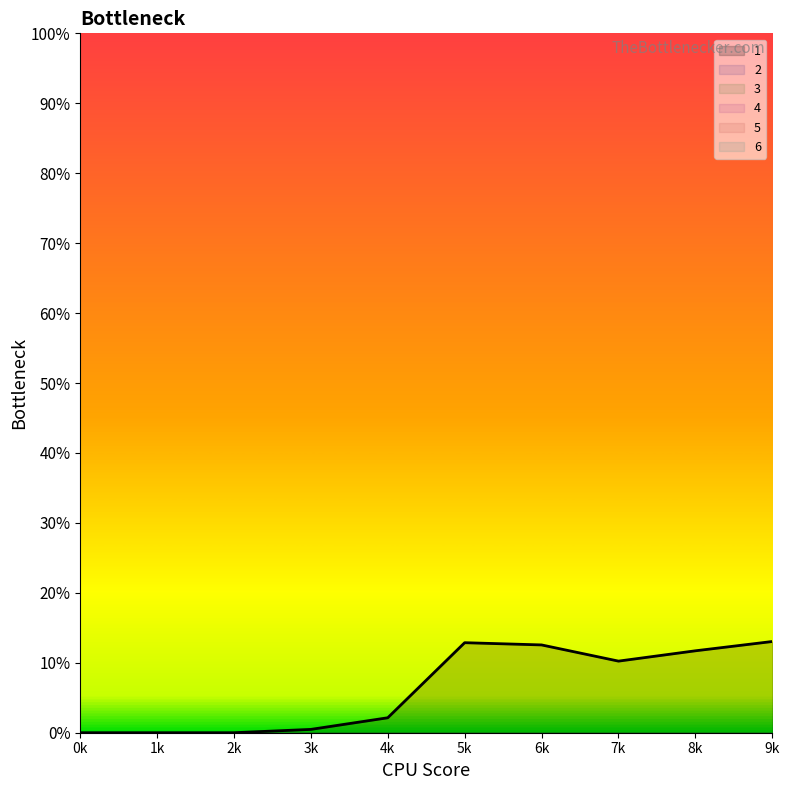

Does the chart display data point markers on the line(s)?

No